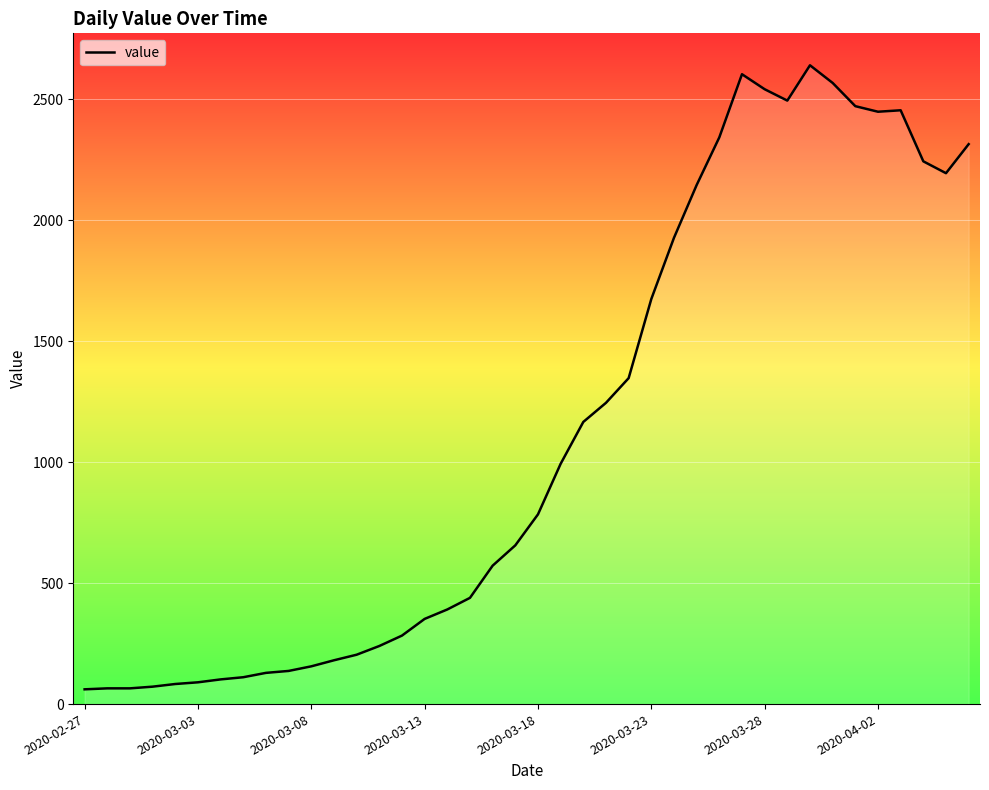

Does the chart have visible grid lines?

Yes